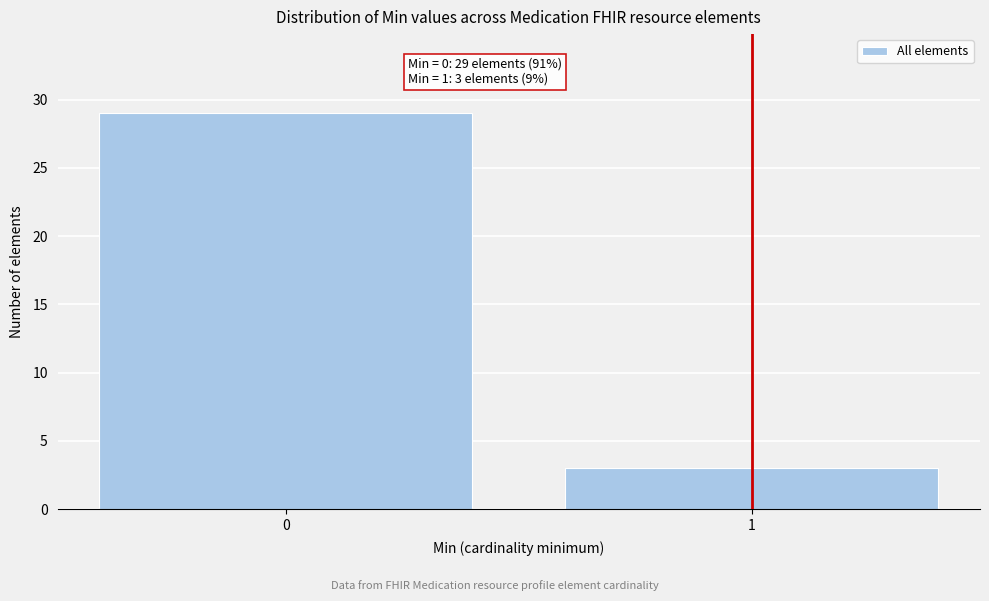

Reading left to right, what are all the values shown in this chart?

0=29	1=3